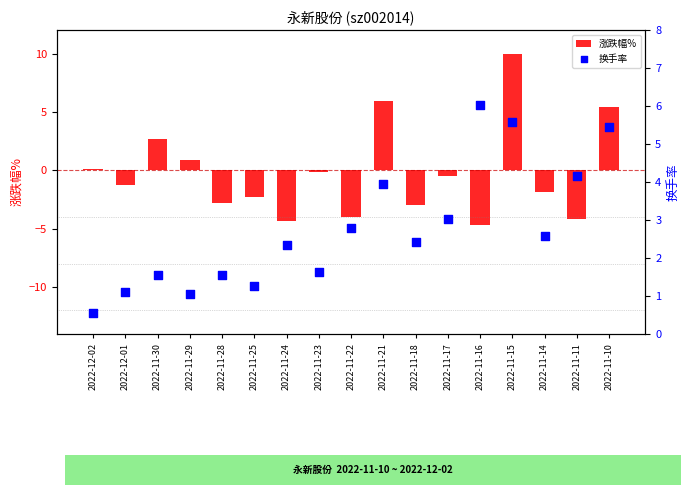

What are all the series names shown in the legend?

涨跌幅%, 换手率